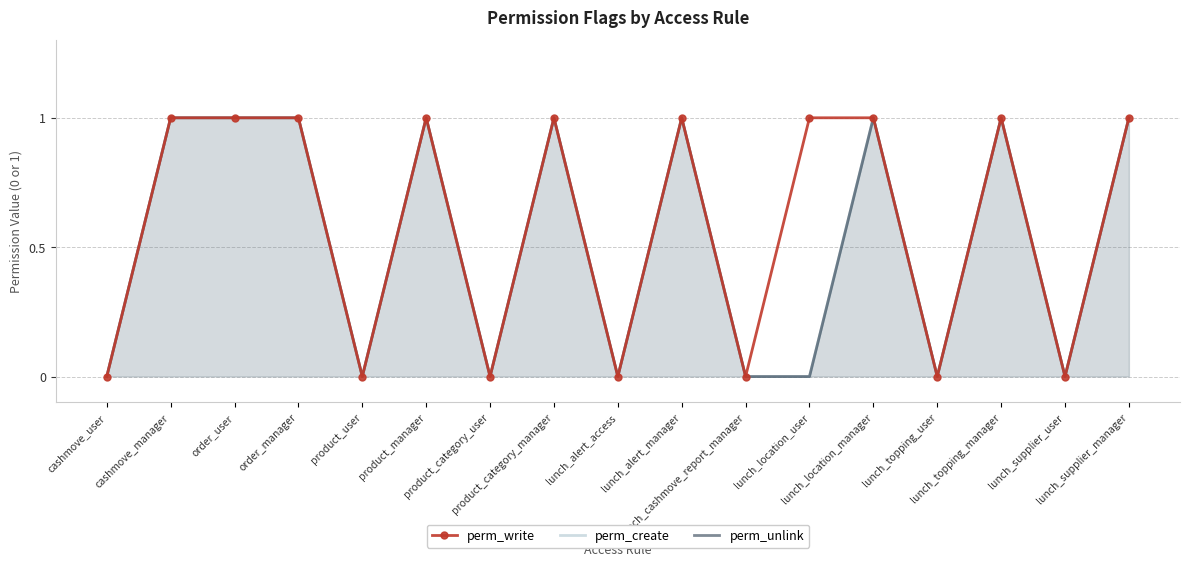

Does the chart have visible grid lines?

Yes